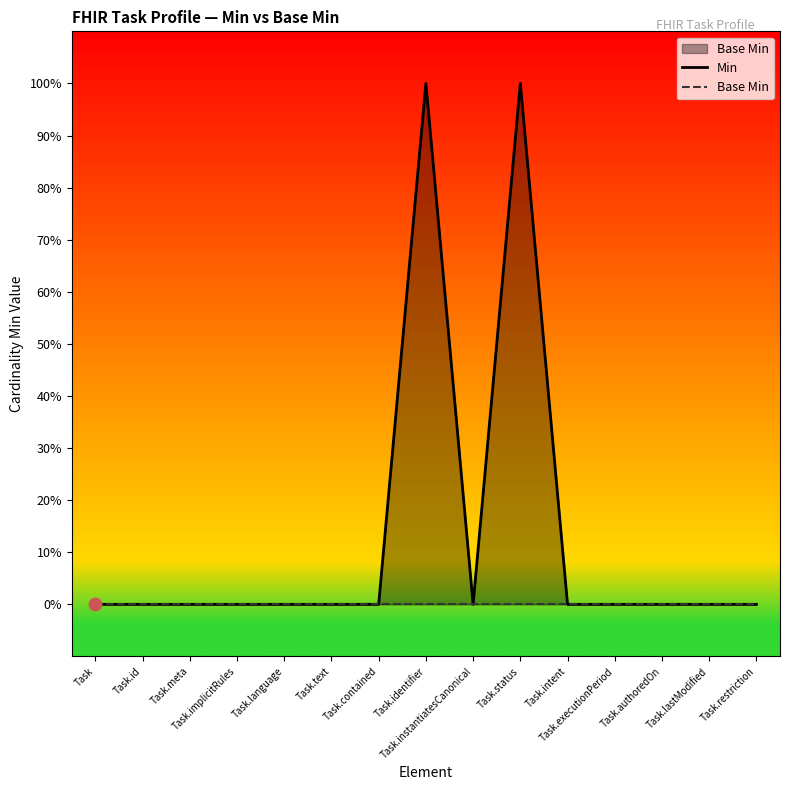

Which series has the largest total across all categories?

Min